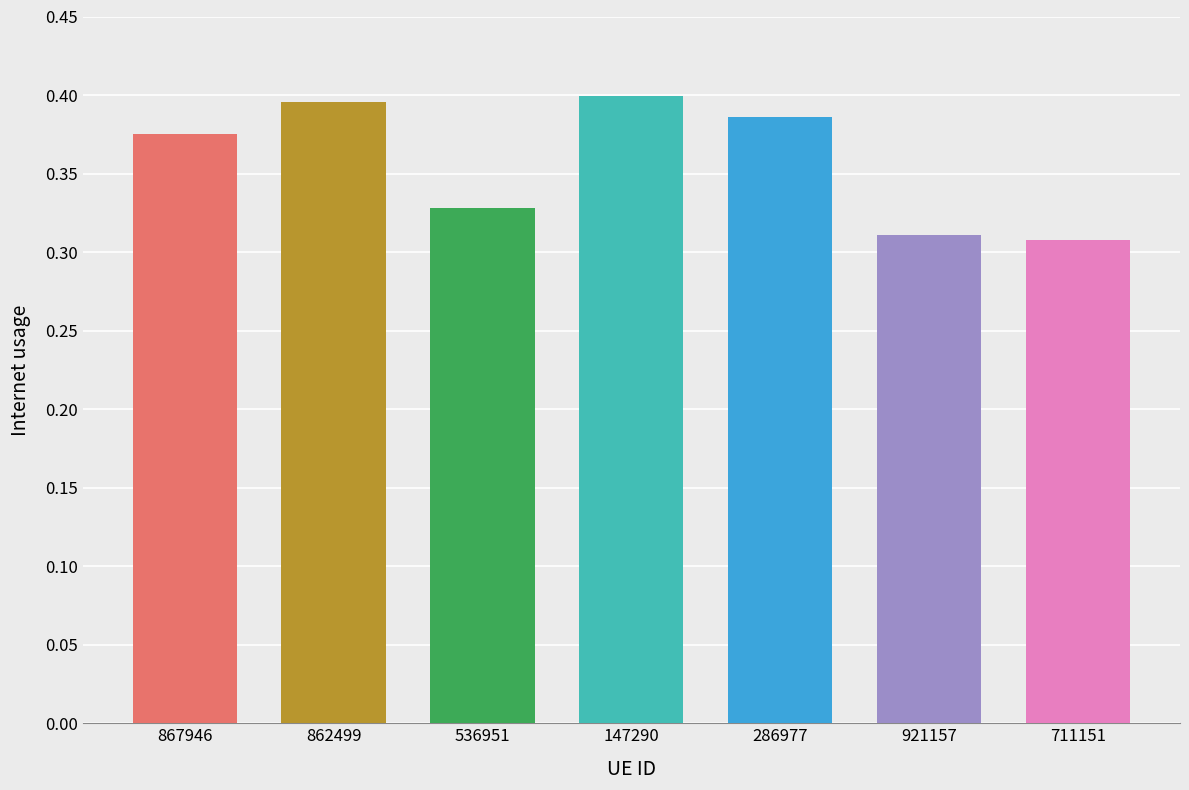

Does the chart contain any negative values?

No